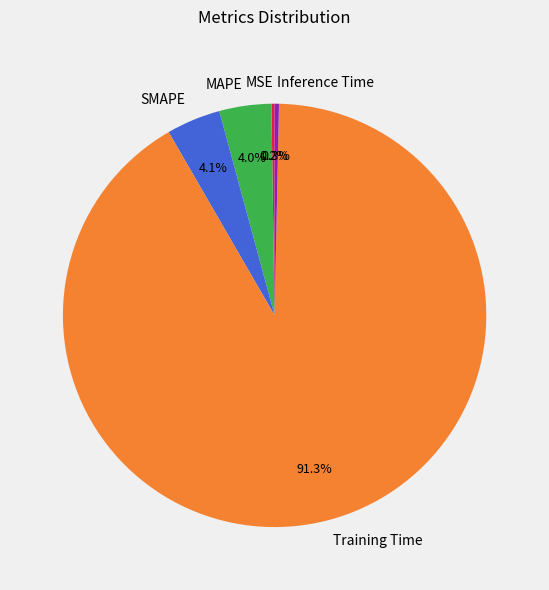

Which slice is the largest?

Training Time